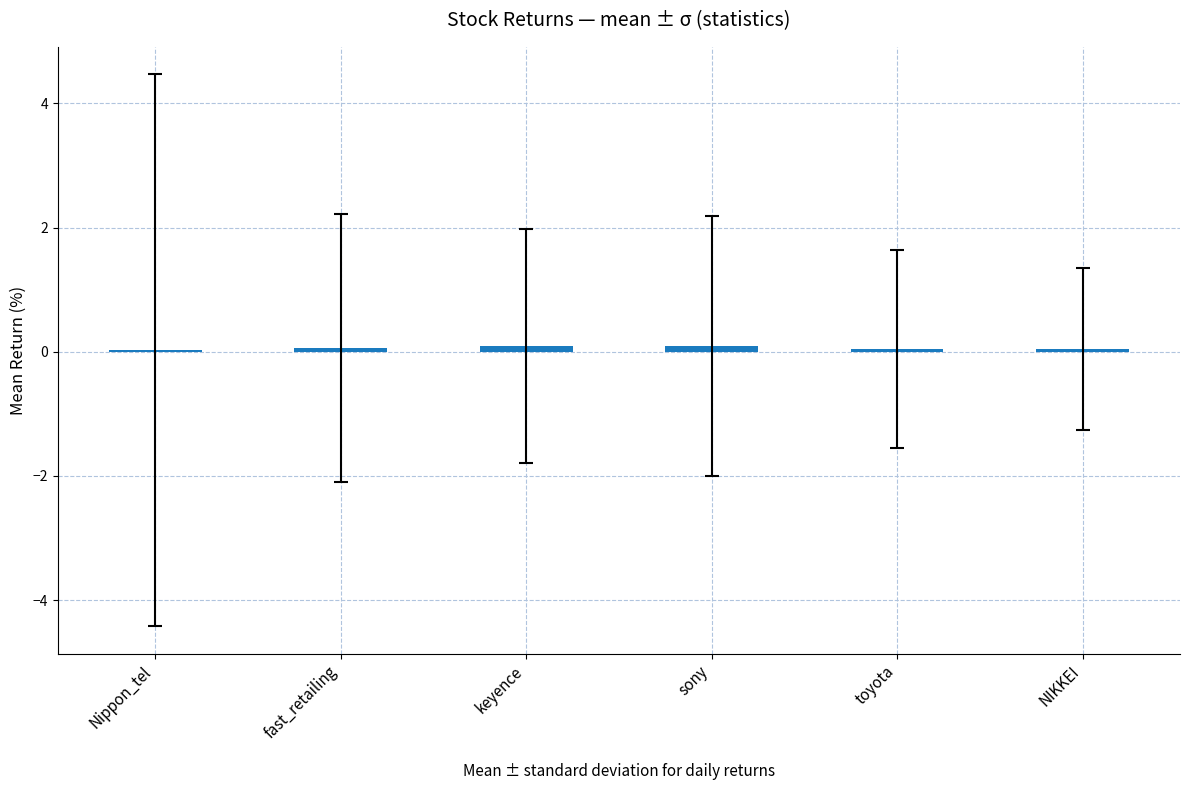

The chart shows a value of 0.0 at toyota. True or false?

True